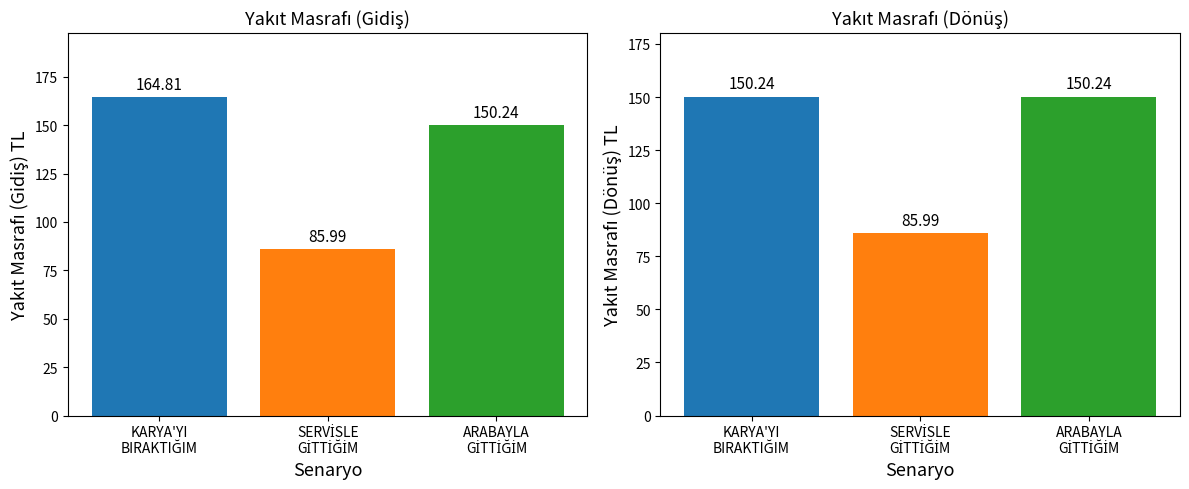

How many values in the YAKIT MASRAFI (GİDİŞ) series are below 150?

1